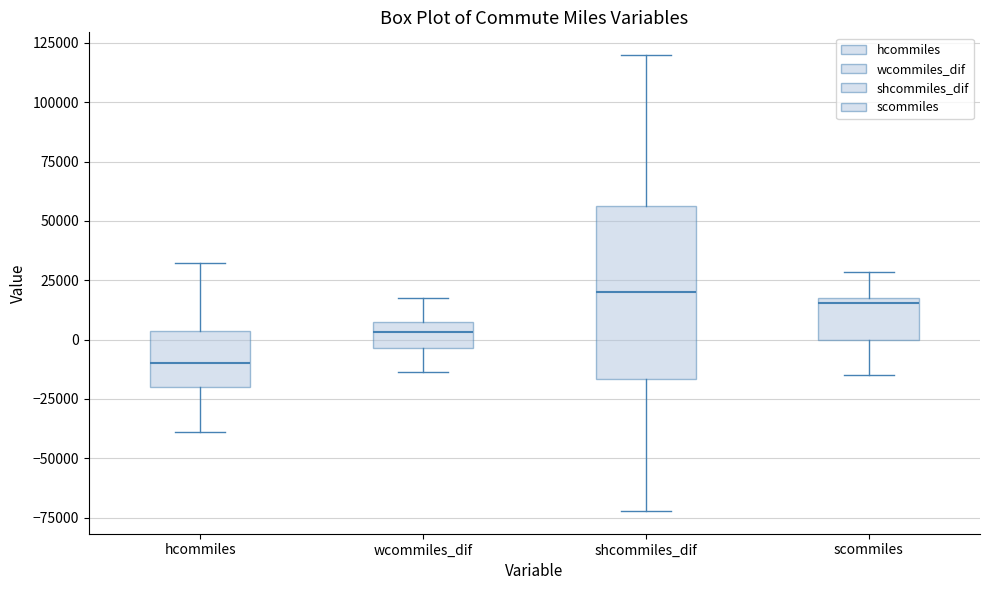

Comparing the boxes themselves (not the whiskers), which one is the tallest?

shcommiles_dif